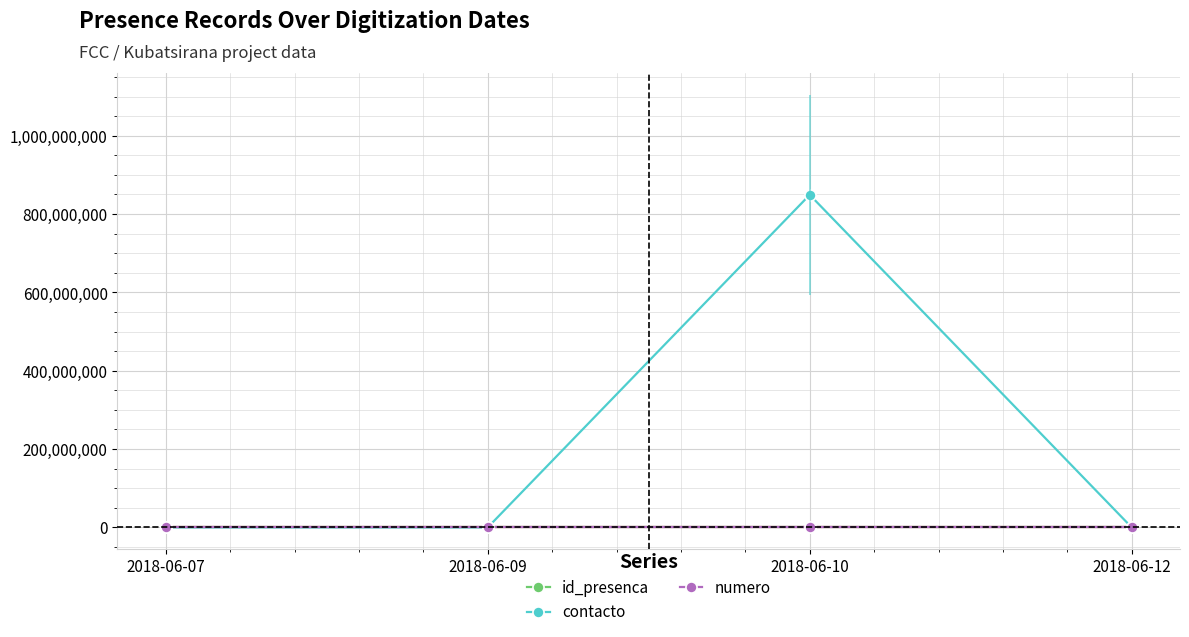

How many values in the numero series exceed 5?

1